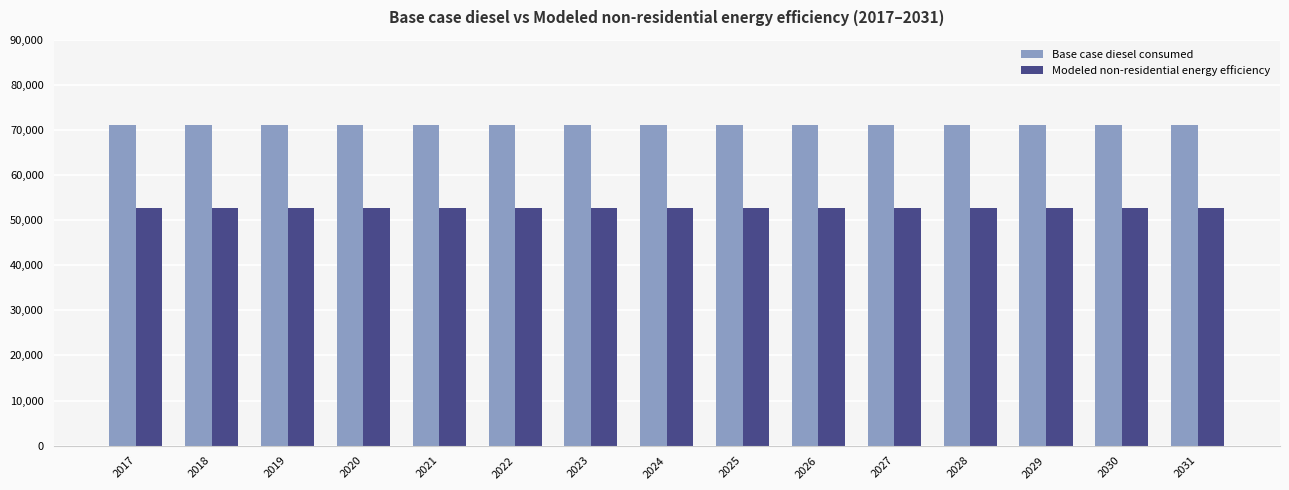

What is the total value across all series at 2021?

123668.9